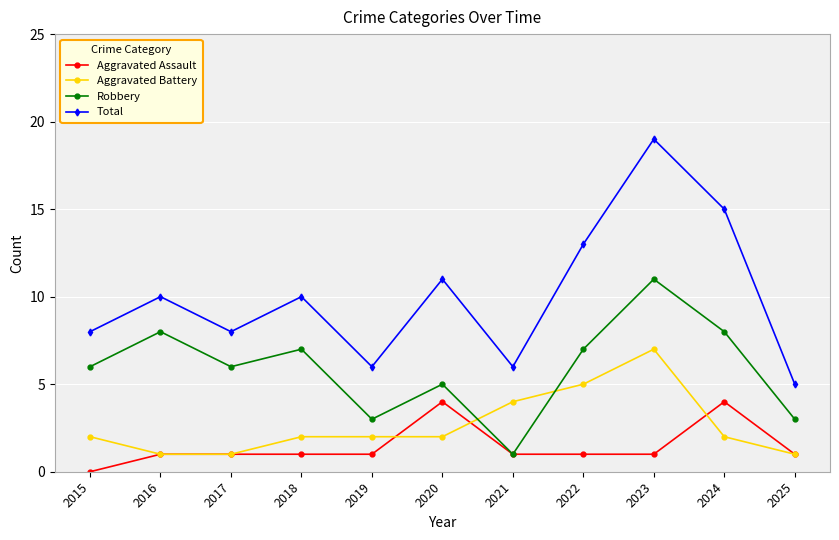

What is the difference between the Aggravated Battery values at 2016 and 2021?

3